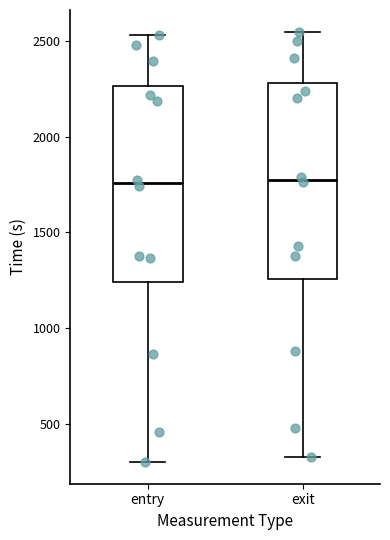

Reading left to right, read every box against the y-axis: the position of its median line, the range the box covers, and the ends of its whiskers. The values are not printed on the chart, so give them approximately, as read against the axis.

entry: median 1750, box 1250 to 2250, whiskers 300 to 2550
exit: median 1750, box 1250 to 2300, whiskers 300 to 2550